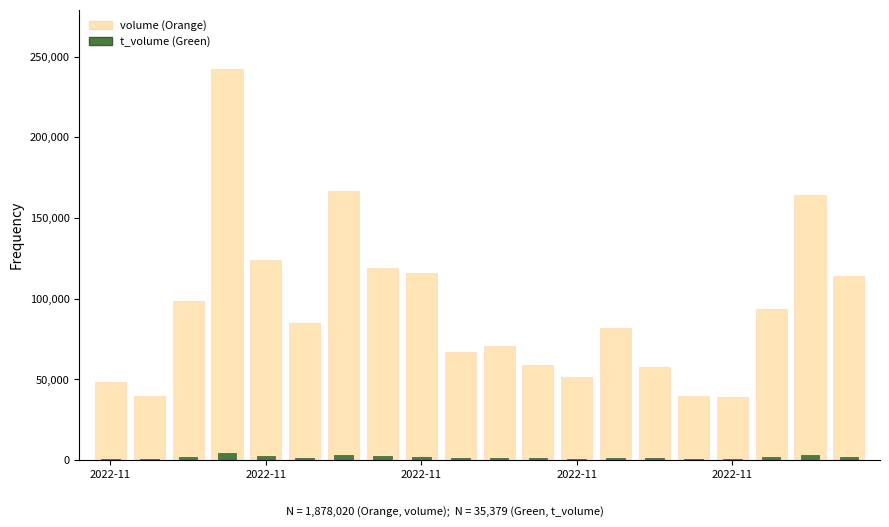

What is the value of the t_volume bar at the 3rd from the left?

861